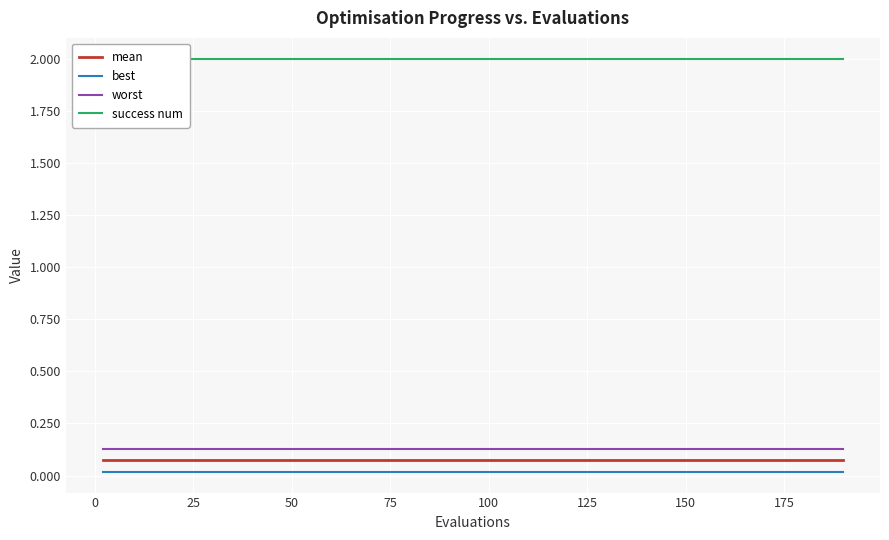

The best series shows 0.0 at 100. True or false?

True